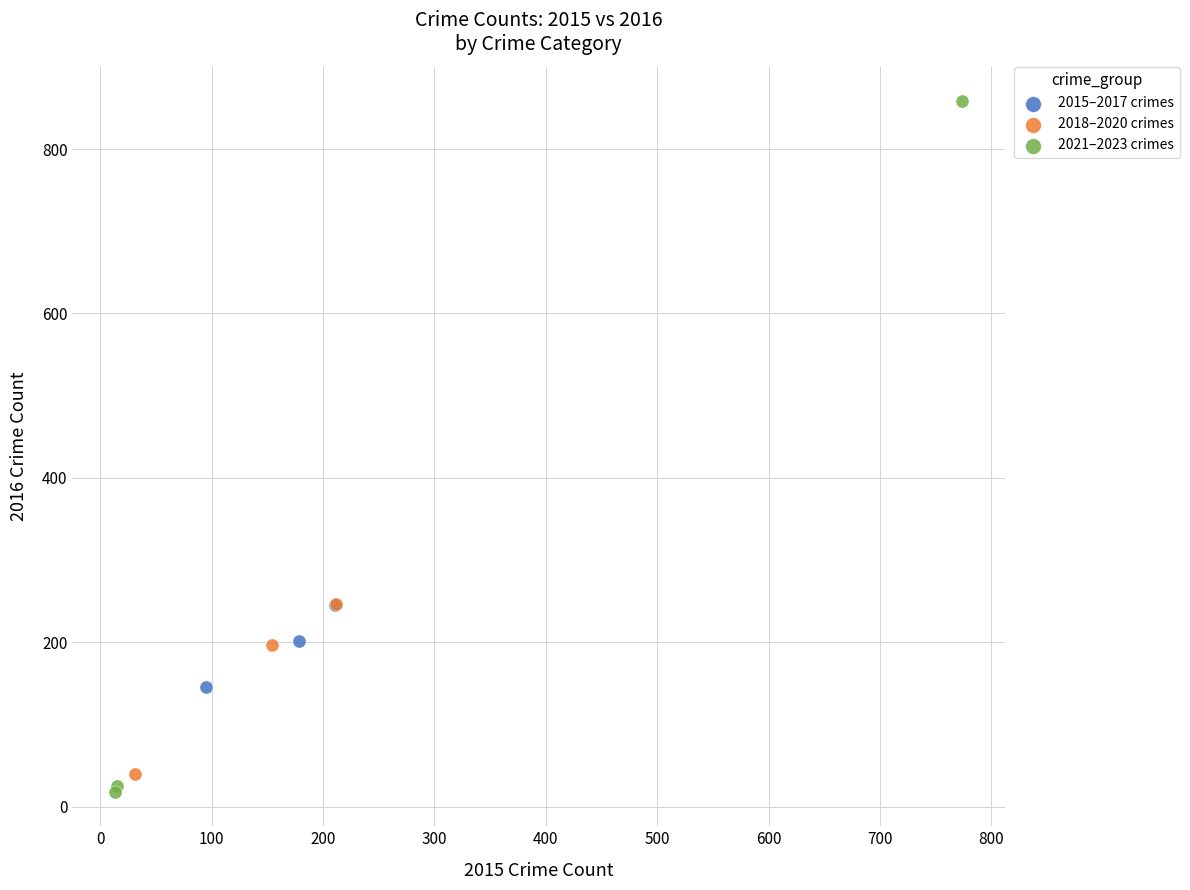

Which series reaches the maximum Y coordinate?

2021–2023 crimes